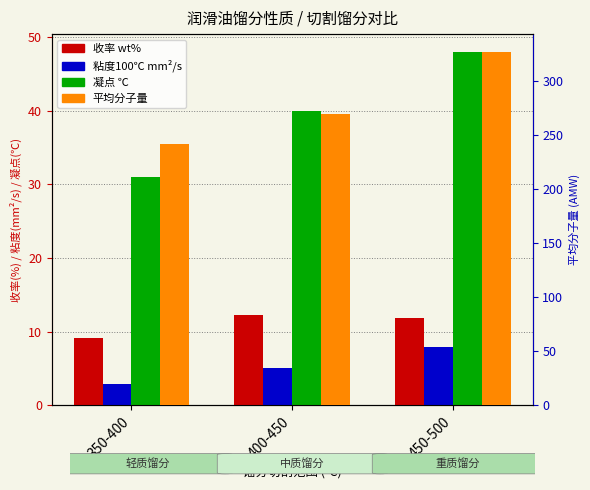

Reading left to right, what are all the values shown in this chart?

TBPCutYieldWt: 350-400=9.1	400-450=12.3	450-500=11.9
KVis100C: 350-400=2.9	400-450=5.0	450-500=7.9
FreezePointN: 350-400=31.0	400-450=40.0	450-500=48.0
AMW: 350-400=241.7	400-450=269.9	450-500=327.1